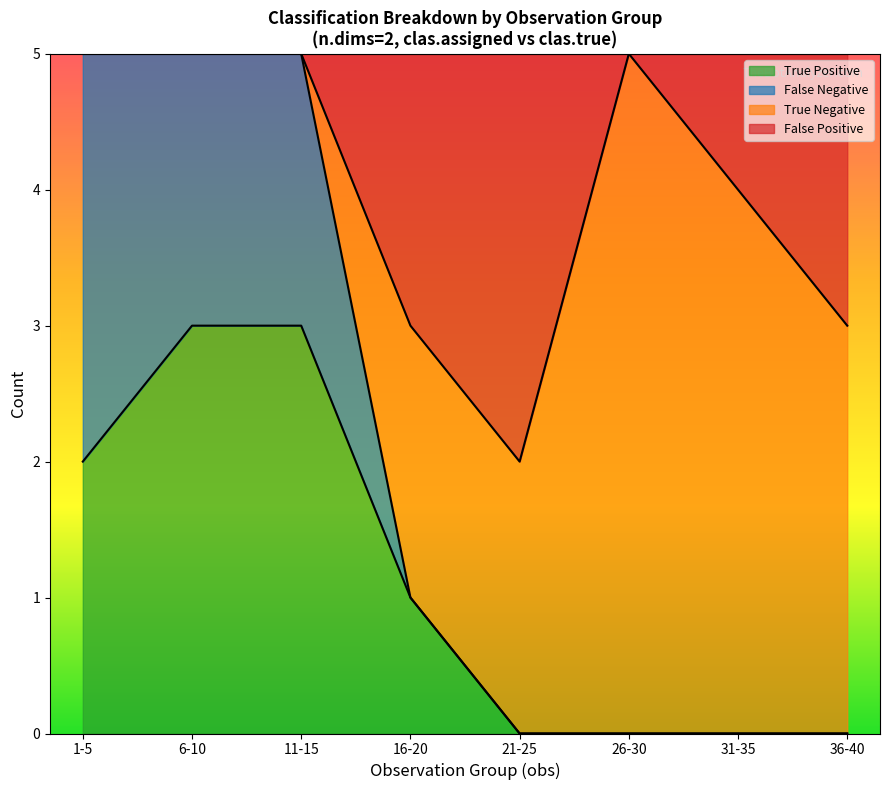

At which category is the sum across all series the highest?

1